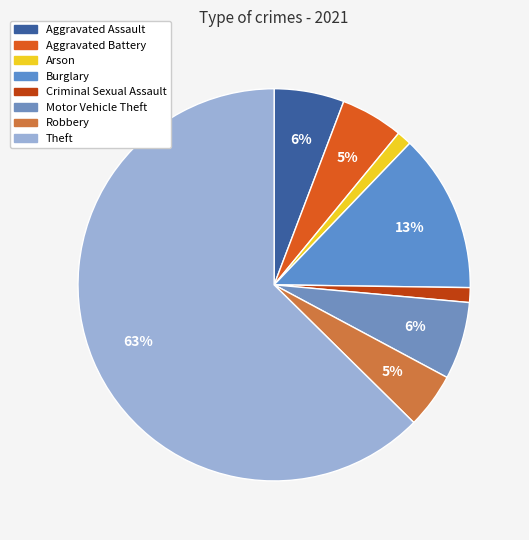

Which slice represents more than half of the pie?

Theft